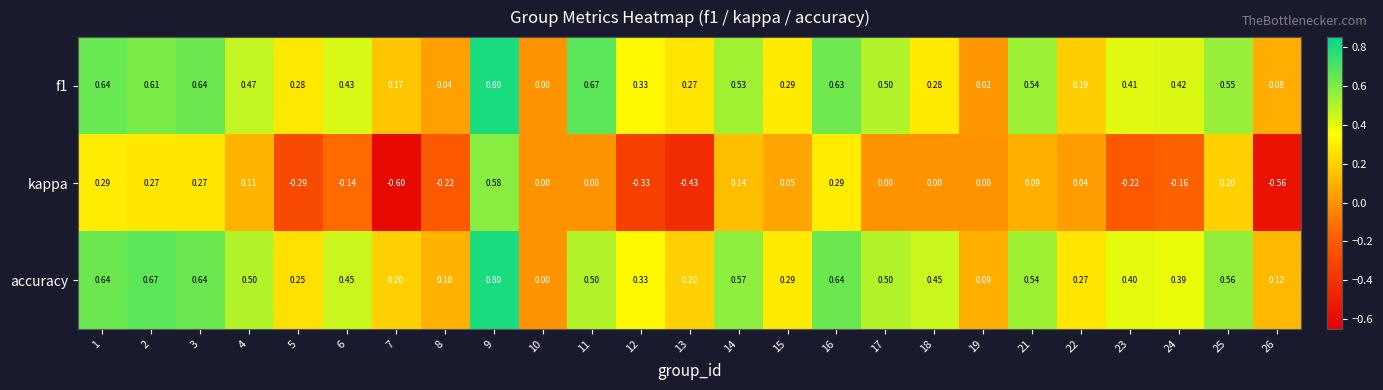

Is the value of kappa at 17 greater than the value of f1 at 8?

No